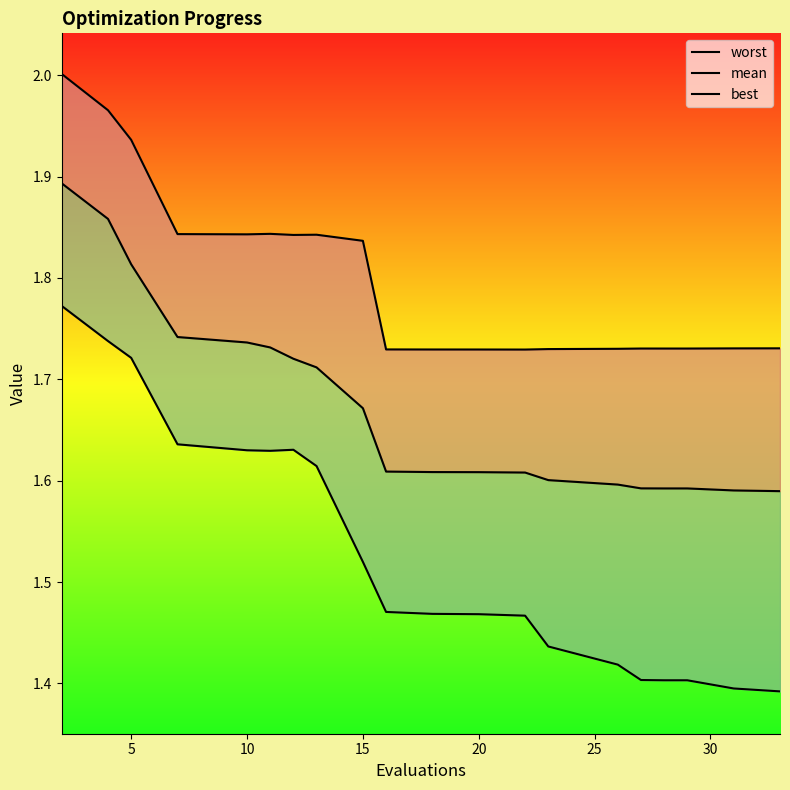

Reading left to right, transcribe all the data shown in this chart.

worst: 2.0	2.0	1.9	1.8	1.8	1.8	1.8	1.8	1.8	1.7	1.7	1.7	1.7	1.7	1.7	1.7	1.7	1.7	1.7	1.7
mean: 1.9	1.9	1.8	1.7	1.7	1.7	1.7	1.7	1.7	1.6	1.6	1.6	1.6	1.6	1.6	1.6	1.6	1.6	1.6	1.6
best: 1.8	1.7	1.7	1.6	1.6	1.6	1.6	1.6	1.5	1.5	1.5	1.5	1.5	1.4	1.4	1.4	1.4	1.4	1.4	1.4